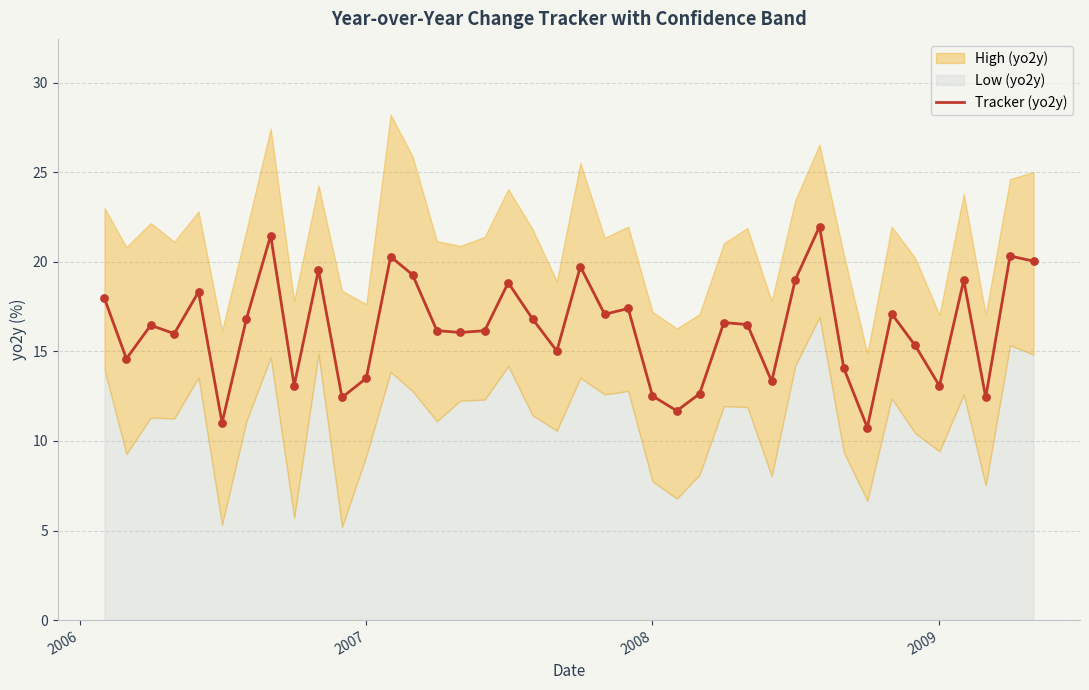

Is it true that Tracker (yo2y) equals 22.3 at 2009?

False